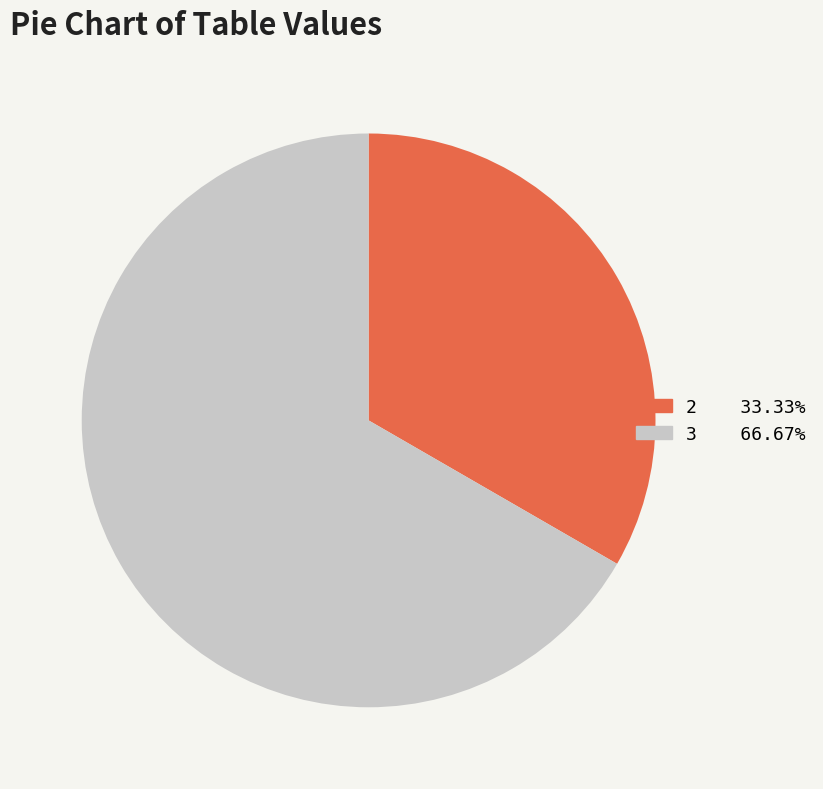

How many segments does this pie chart have?

2